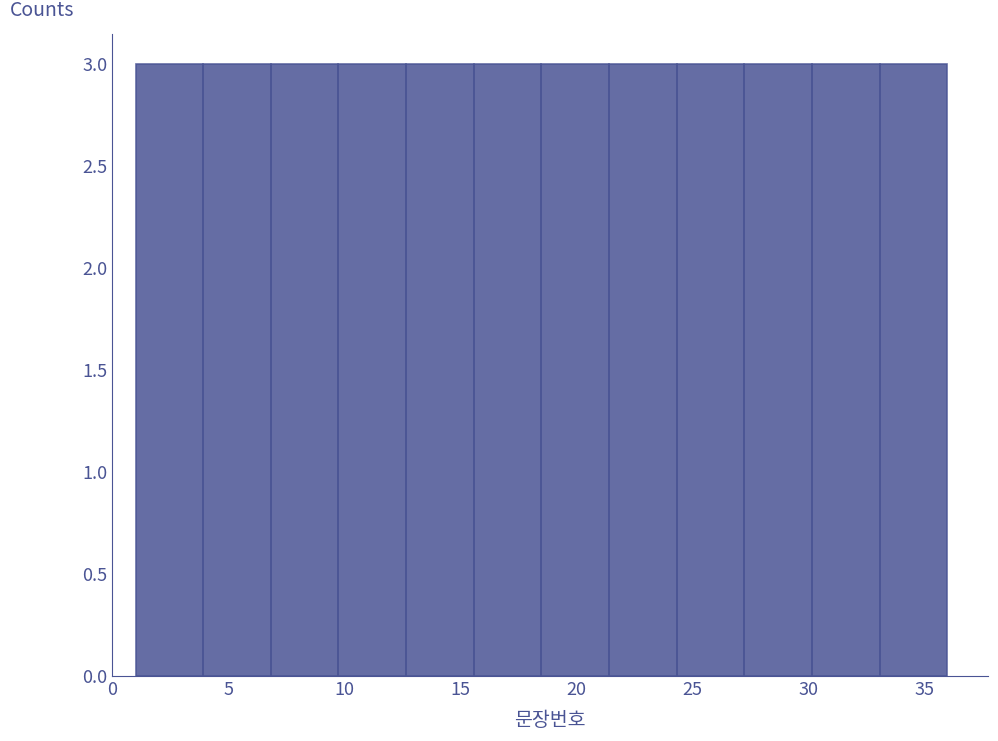

Reading left to right, transcribe this chart: for each bar, give the range it covers on the x-axis and its height. Neither the bar edges nor the heights are printed on the chart, so give them approximately, as read against the axes.

1.0 to 4.0: 3
4.0 to 7.0: 3
7.0 to 10.0: 3
10.0 to 12.5: 3
12.5 to 15.5: 3
15.5 to 18.5: 3
18.5 to 21.5: 3
21.5 to 24.5: 3
24.5 to 27.5: 3
27.5 to 30.0: 3
30.0 to 33.0: 3
33.0 to 36.0: 3